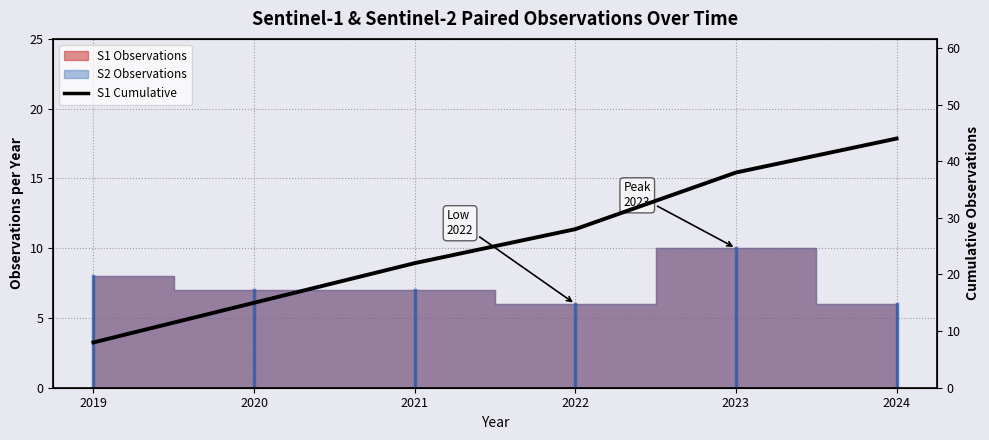

Reading left to right, what are all the values shown in this chart?

2019=8	2020=15	2021=22	2022=28	2023=38	2024=44